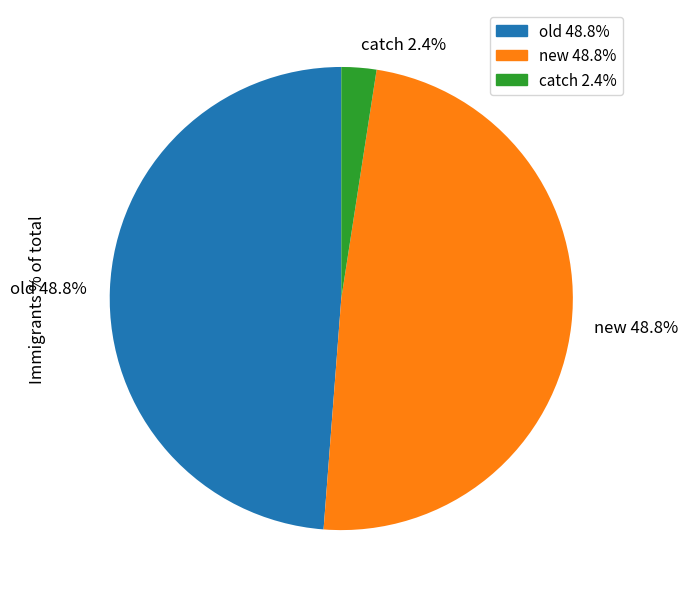

Count the number of slices in the pie.

3